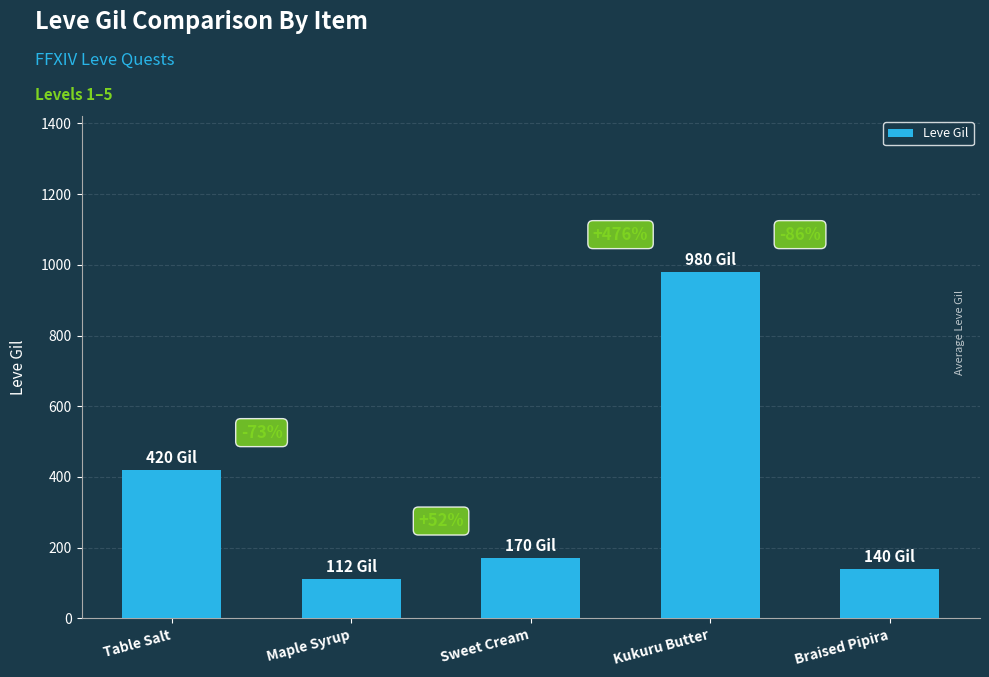

What is the label of the 5th bar from the left?

Braised Pipira